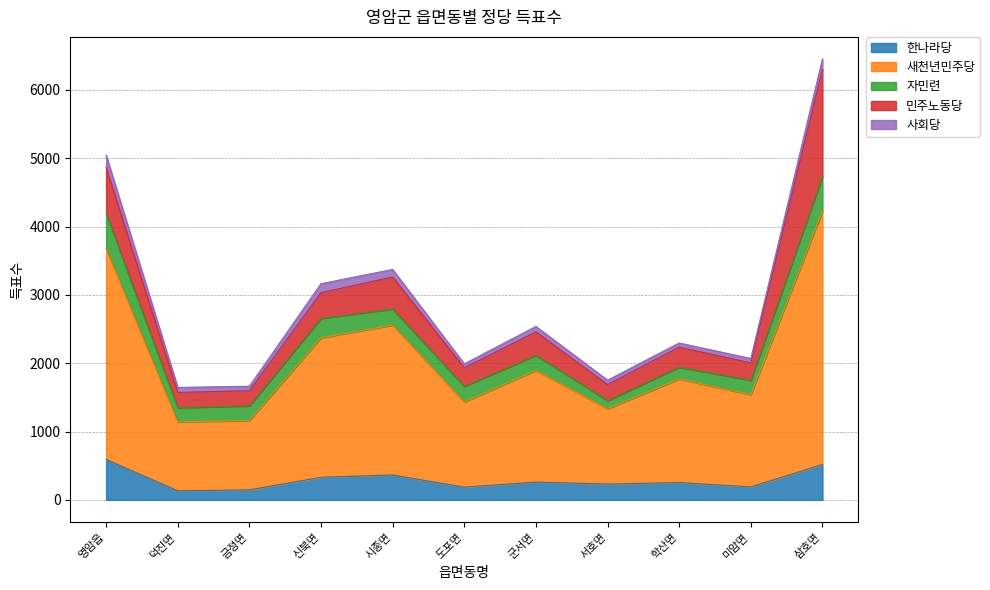

What is the average value of the 민주노동당 series?

447